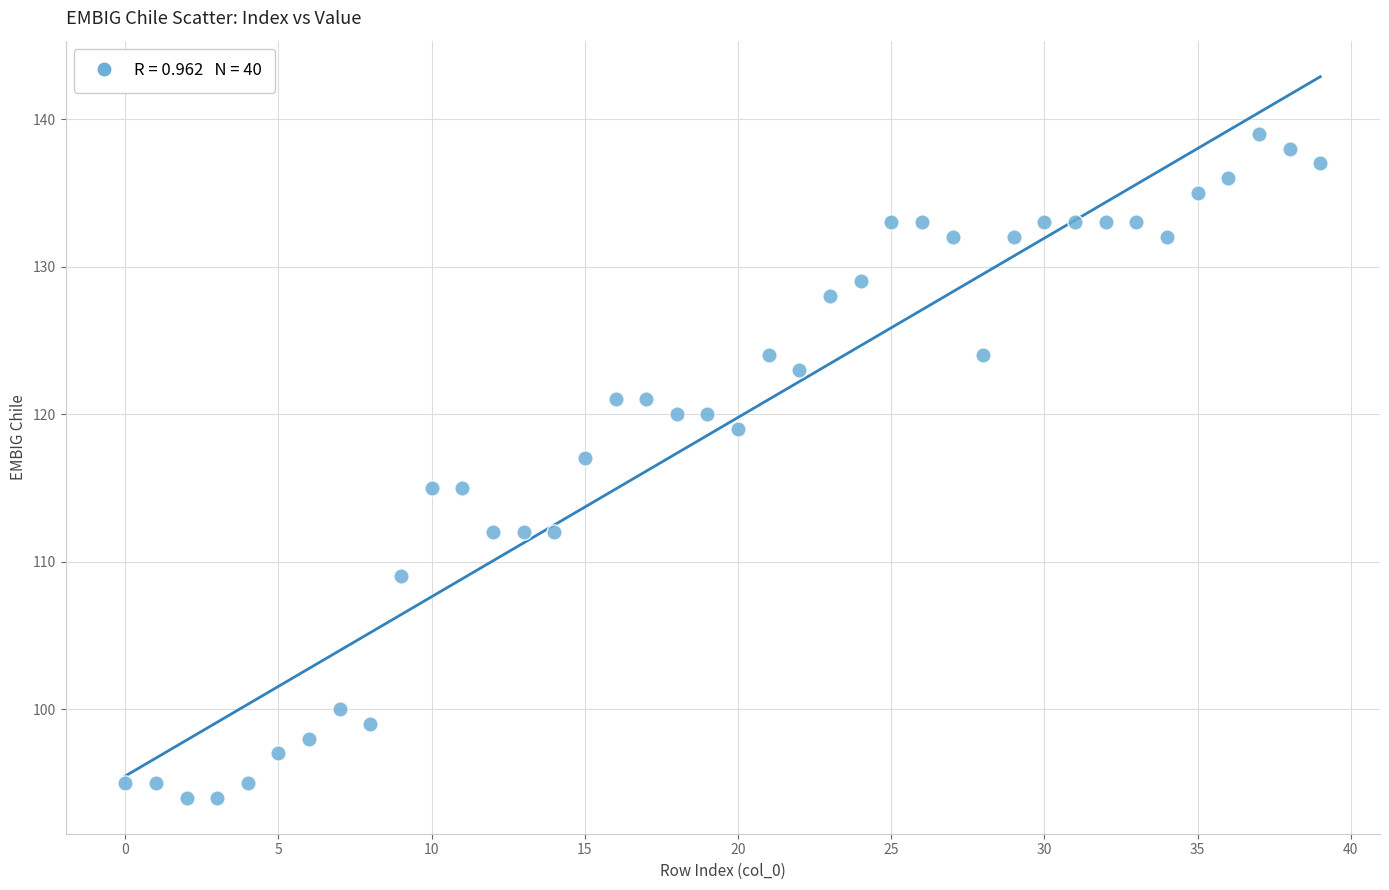

What is the range of Y values (max minus min)?

45